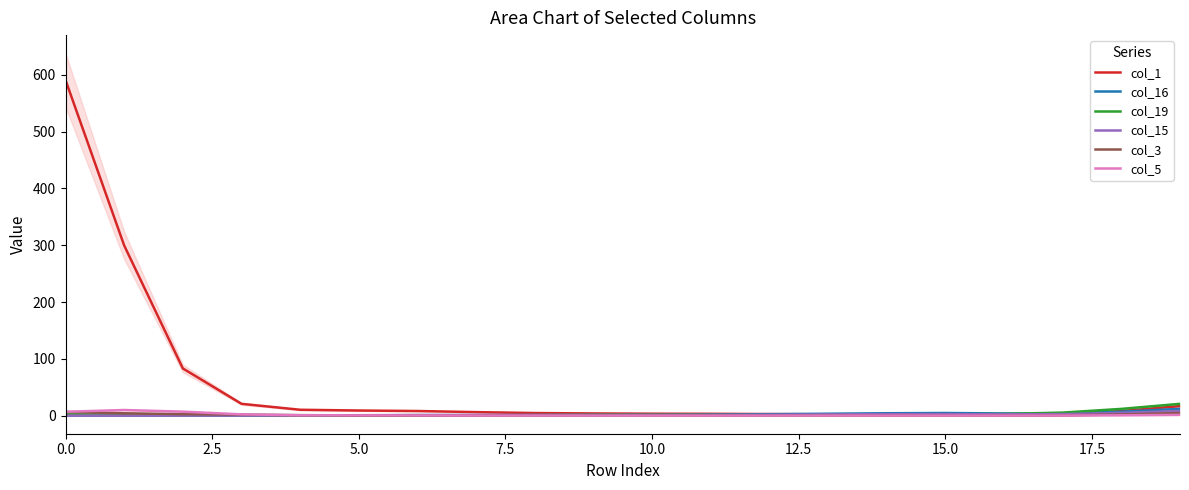

Reading left to right, extract all data points from this chart.

col_1: 590.9	299.6	83.1	20.7	10.3	9.0	8.1	6.1	4.5	3.8	3.3	3.2	2.7	2.2	2.4	2.3	1.7	2.3	8.0	16.7
col_16: 0.0	0.0	0.0	0.0	0.1	0.5	0.9	0.8	0.8	1.0	1.3	1.8	2.5	3.3	4.1	4.6	3.8	3.6	6.9	11.9
col_19: 2.3	1.5	0.8	0.3	0.1	0.0	0.1	0.4	0.9	1.4	1.4	1.2	0.7	0.7	1.4	2.1	3.0	5.3	11.8	20.7
col_15: 0.0	0.0	0.0	0.1	0.3	0.7	0.9	1.0	1.2	1.2	1.0	1.1	1.3	2.0	2.6	2.7	2.3	2.6	4.8	8.2
col_3: 6.5	4.1	2.5	1.8	0.8	0.2	0.0	0.0	0.0	0.0	0.0	0.0	0.0	0.0	0.0	0.0	0.0	0.4	2.1	4.5
col_5: 6.7	9.8	6.9	2.2	0.6	0.4	0.2	0.1	0.0	0.0	0.0	0.0	0.0	0.0	0.0	0.0	0.0	0.1	0.6	1.3